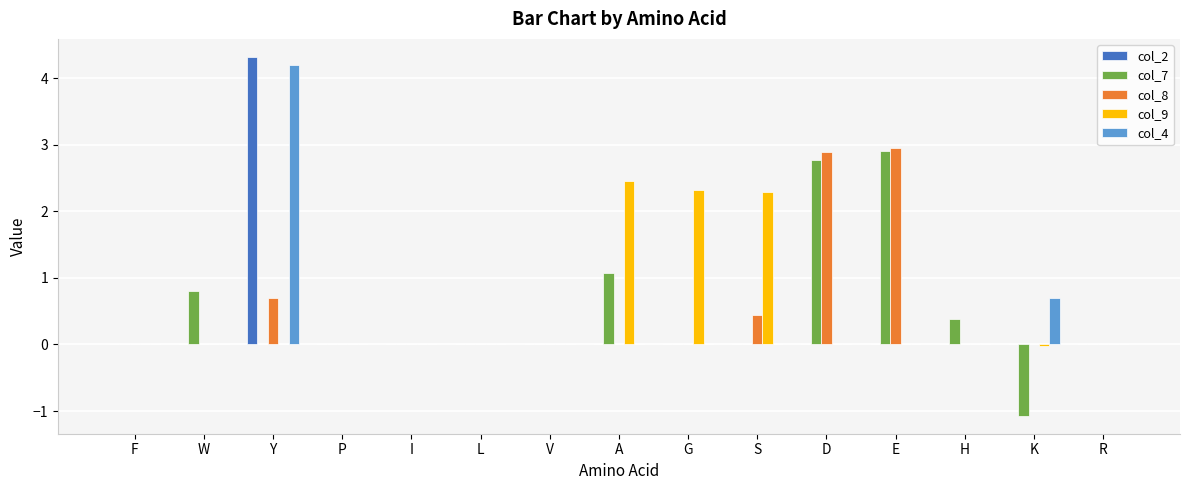

Between E and H, which series saw the biggest shift?

col_8